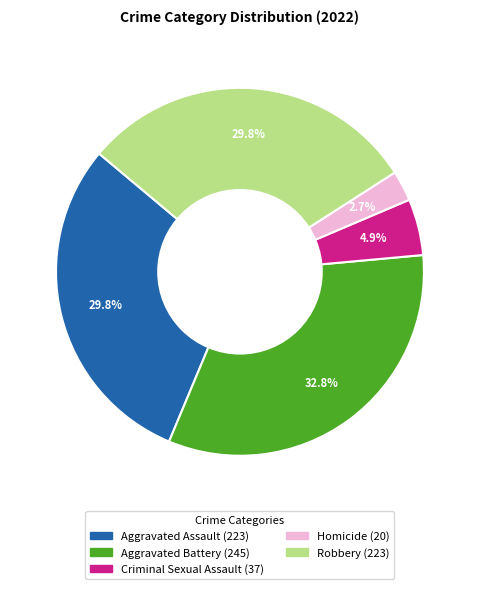

Does Homicide represent more than half of the total?

No